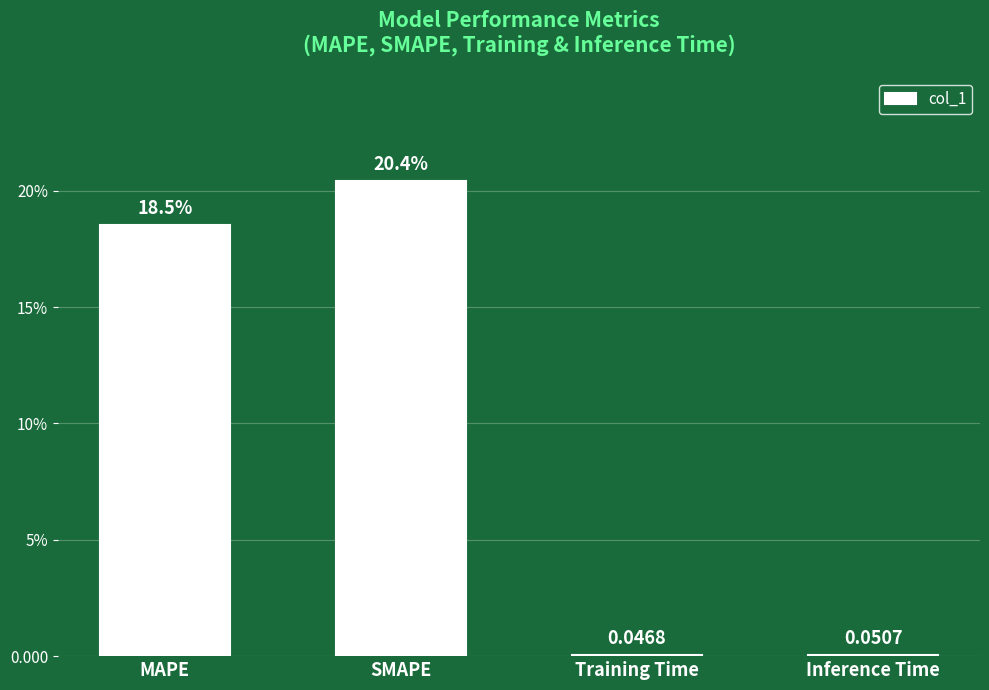

Are the bars horizontal?

No